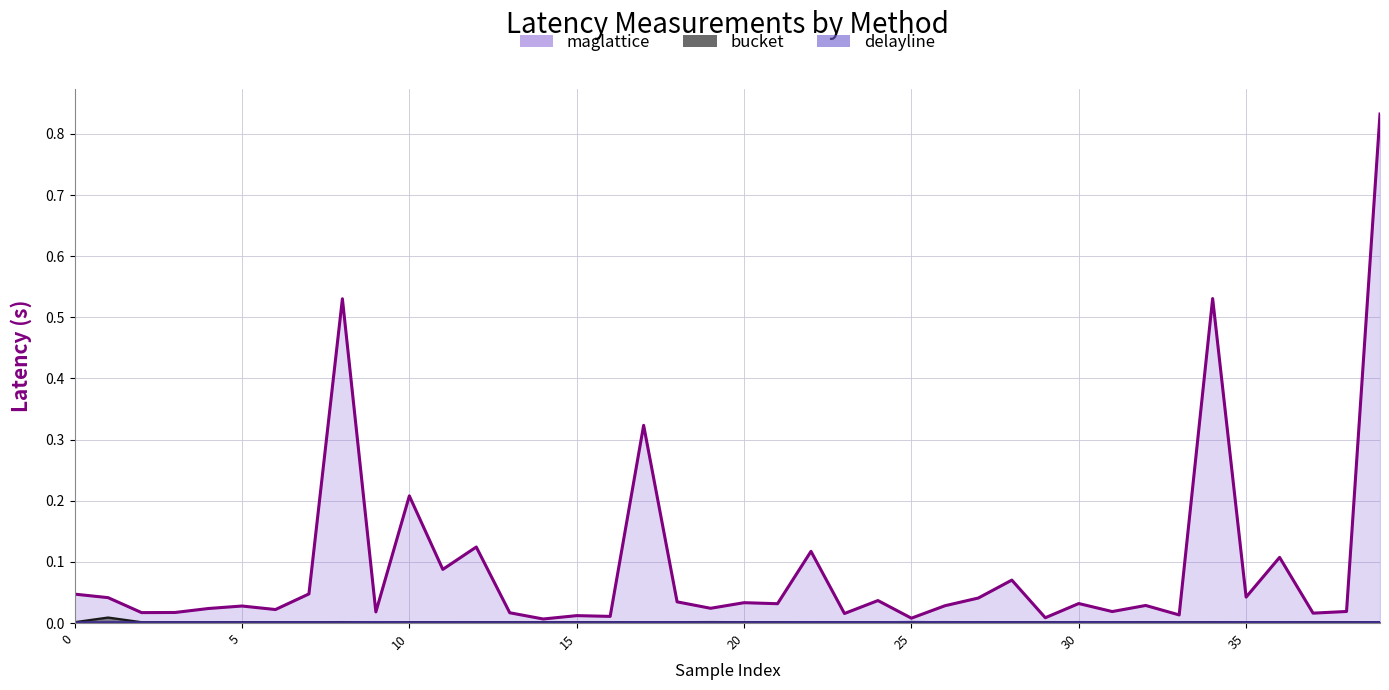

At which category is the sum across all series the highest?

39